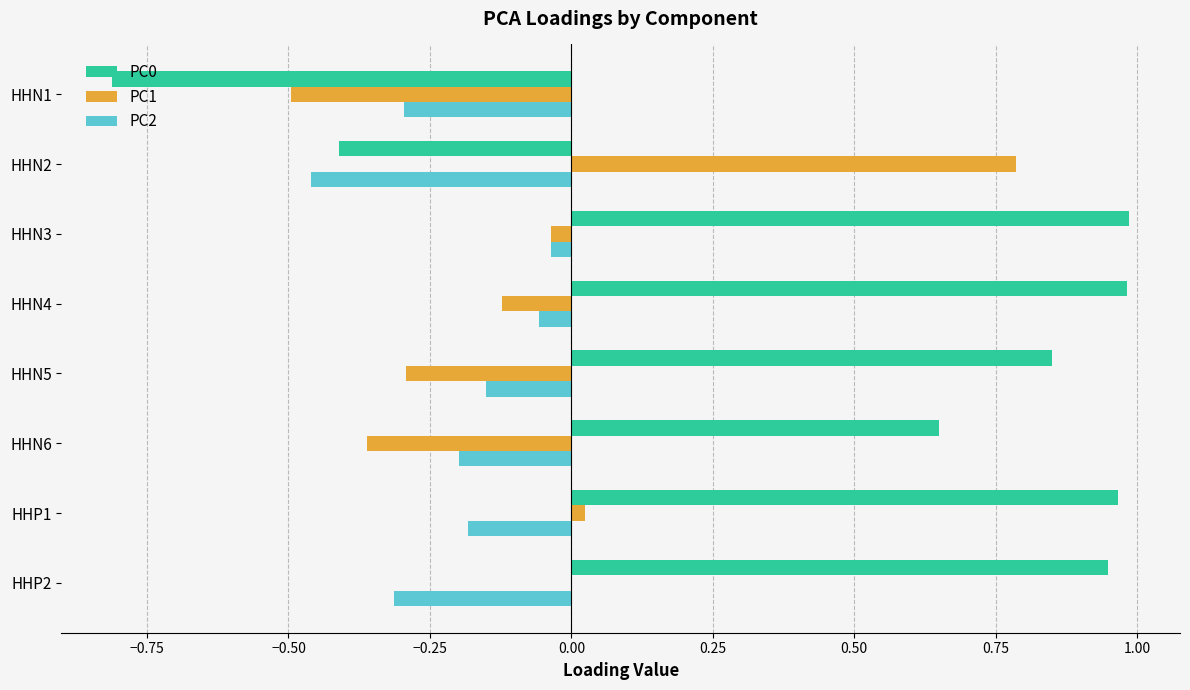

What is the total value across all series at HHN1?

-1.6